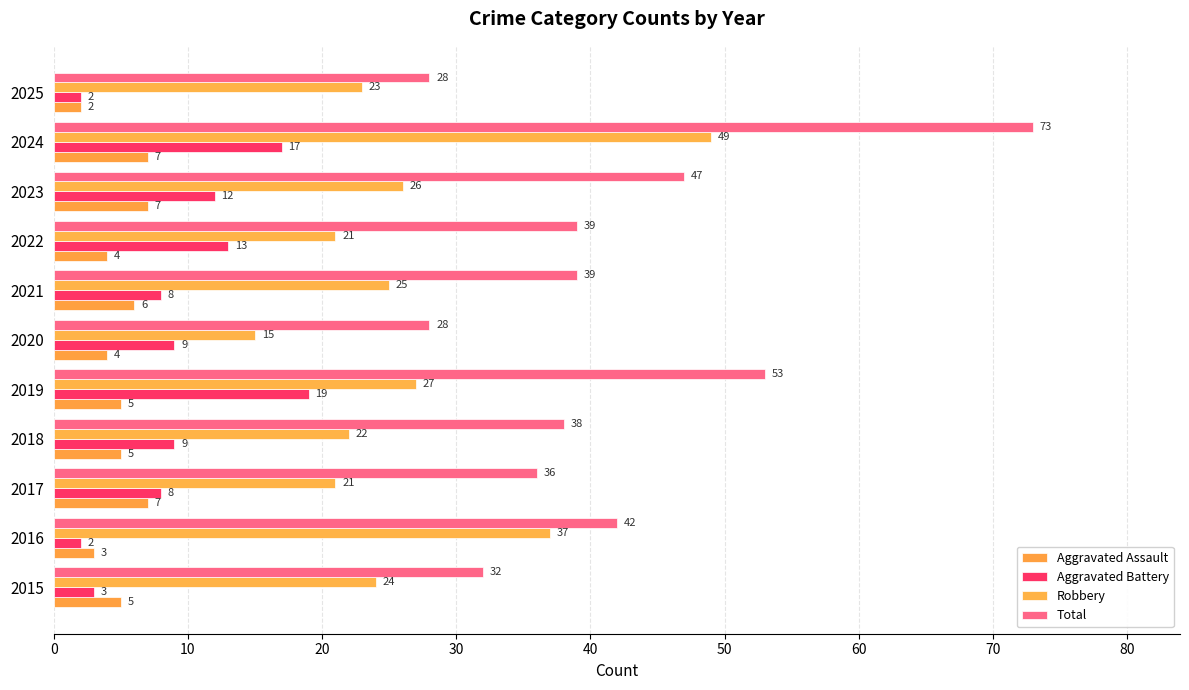

Count the number of data series in this chart.

4